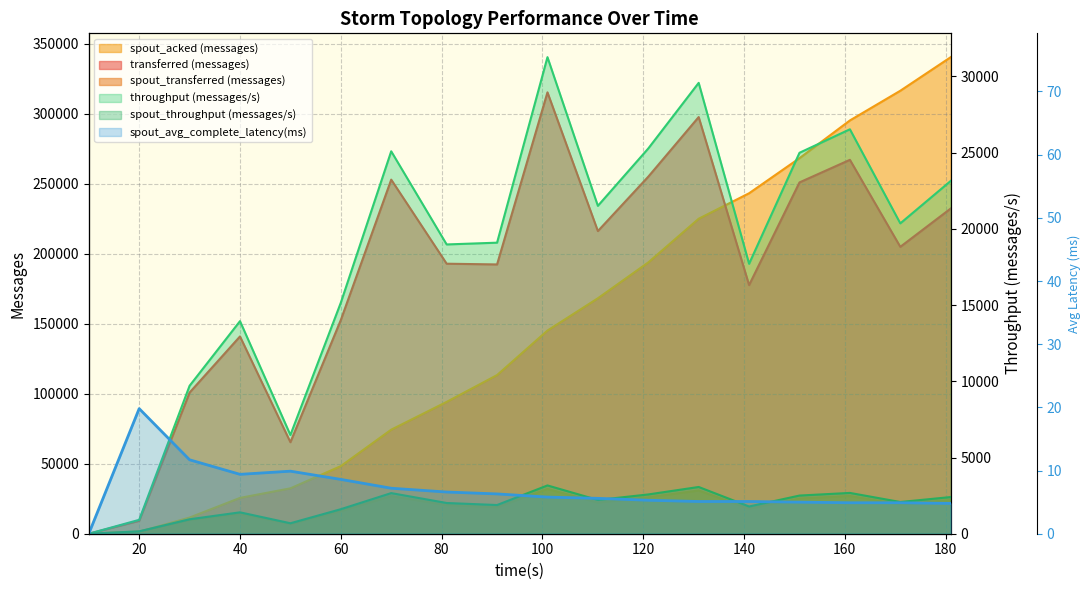

Is the value of spout_acked (messages) at 50 greater than the value of transferred (messages) at 10?

Yes